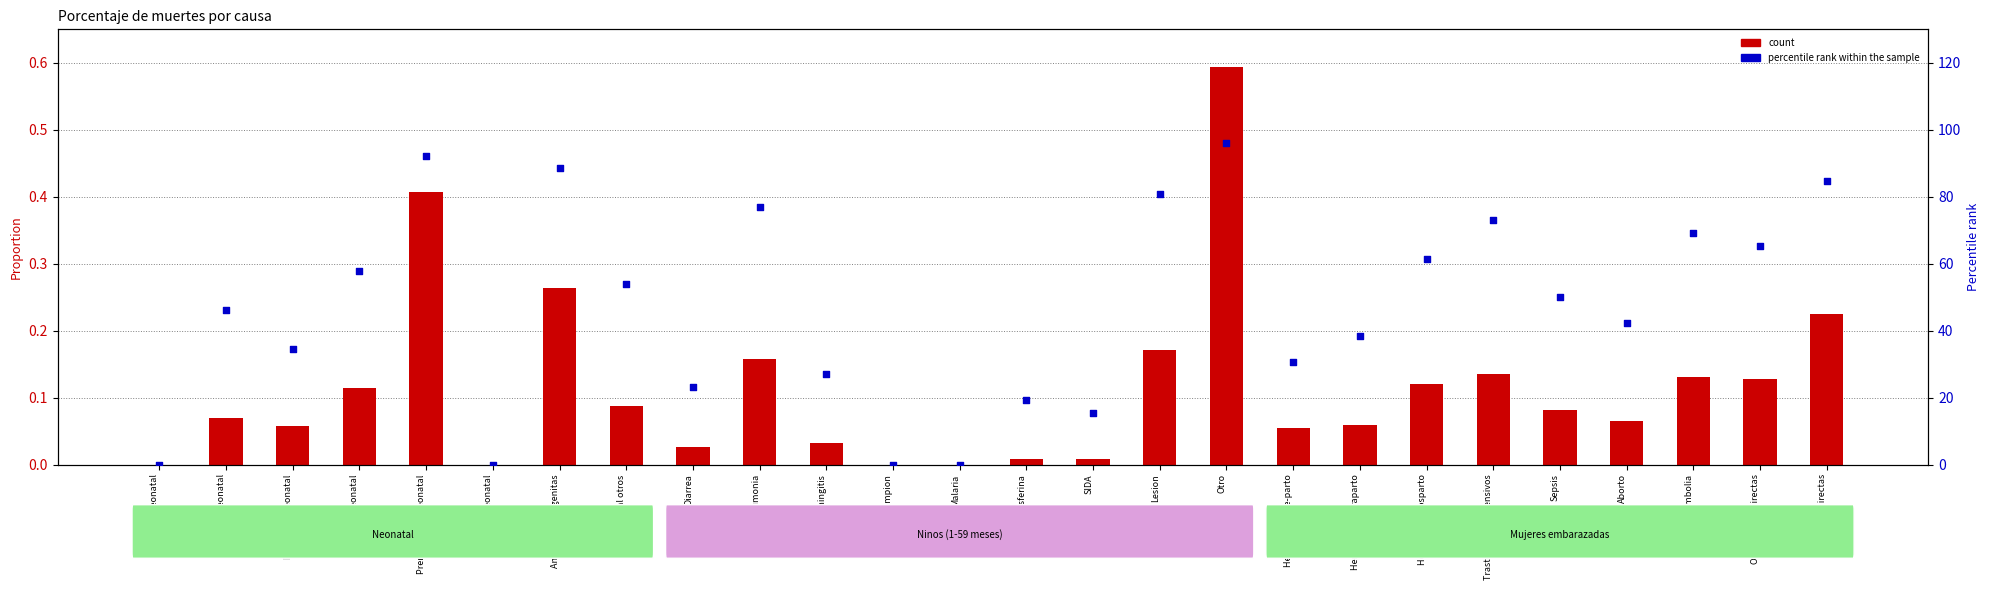

At which category is the sum across all series the highest?

Otro